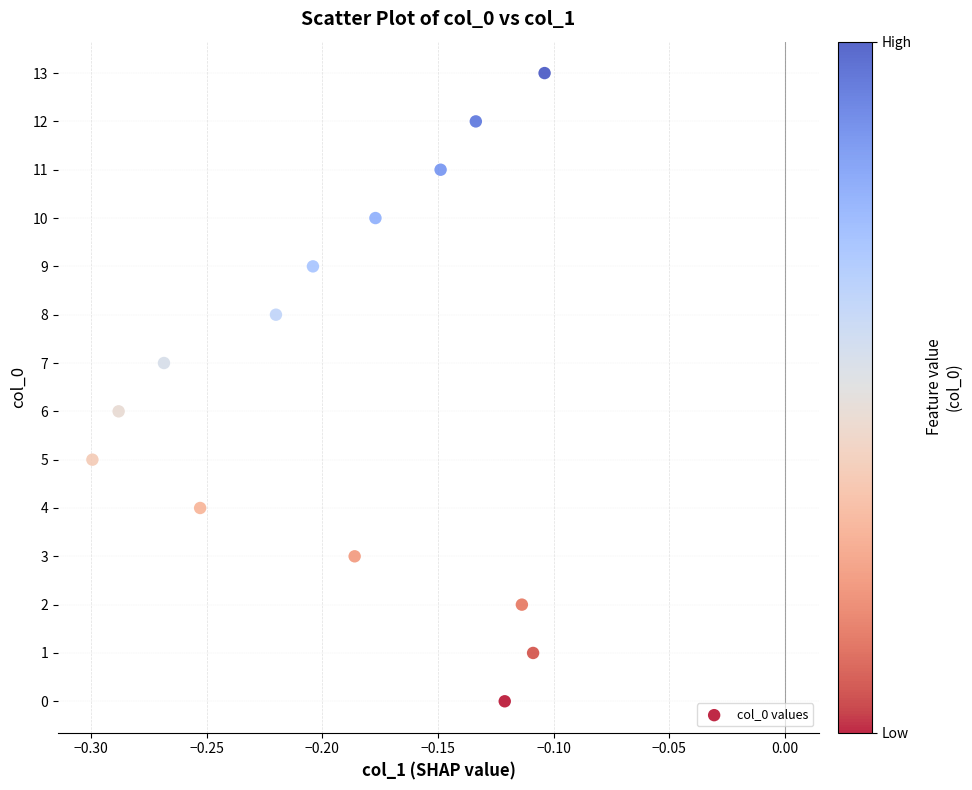

What is the range of Y values (max minus min)?

13